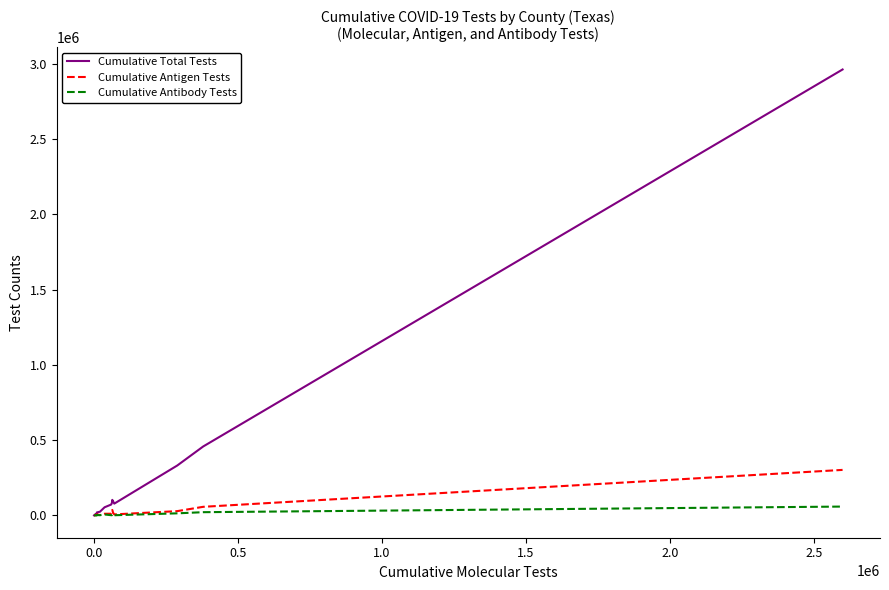

Which series has the largest range (max minus min)?

Cumulative Total Tests